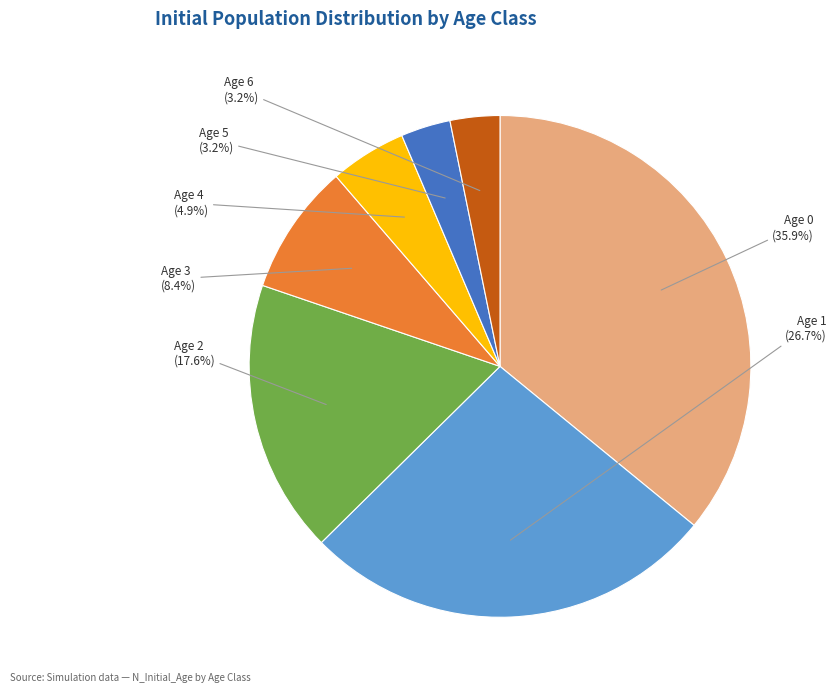

True or false: Age 0 accounts for 36% of the total.

True